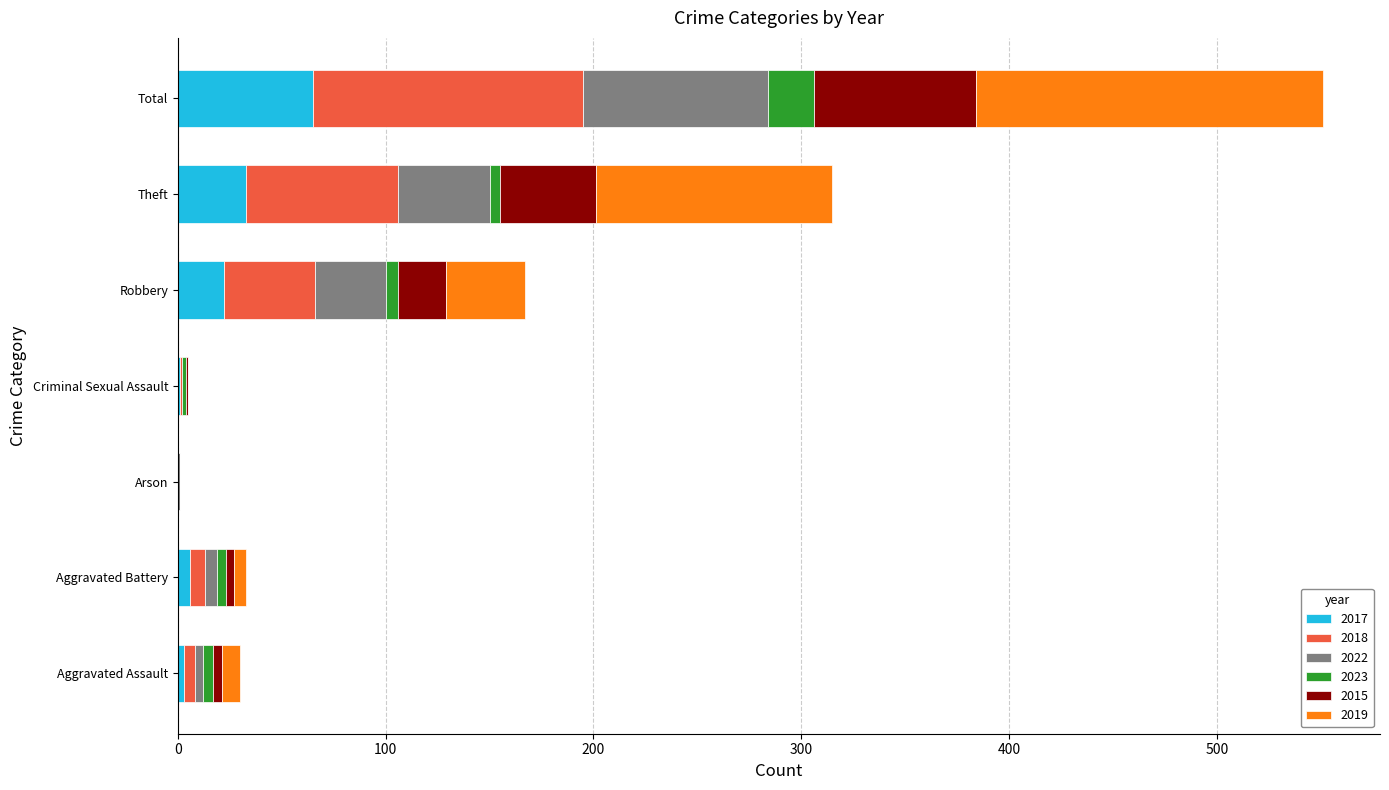

The value of 2017 at Theft is 33. True or false?

True